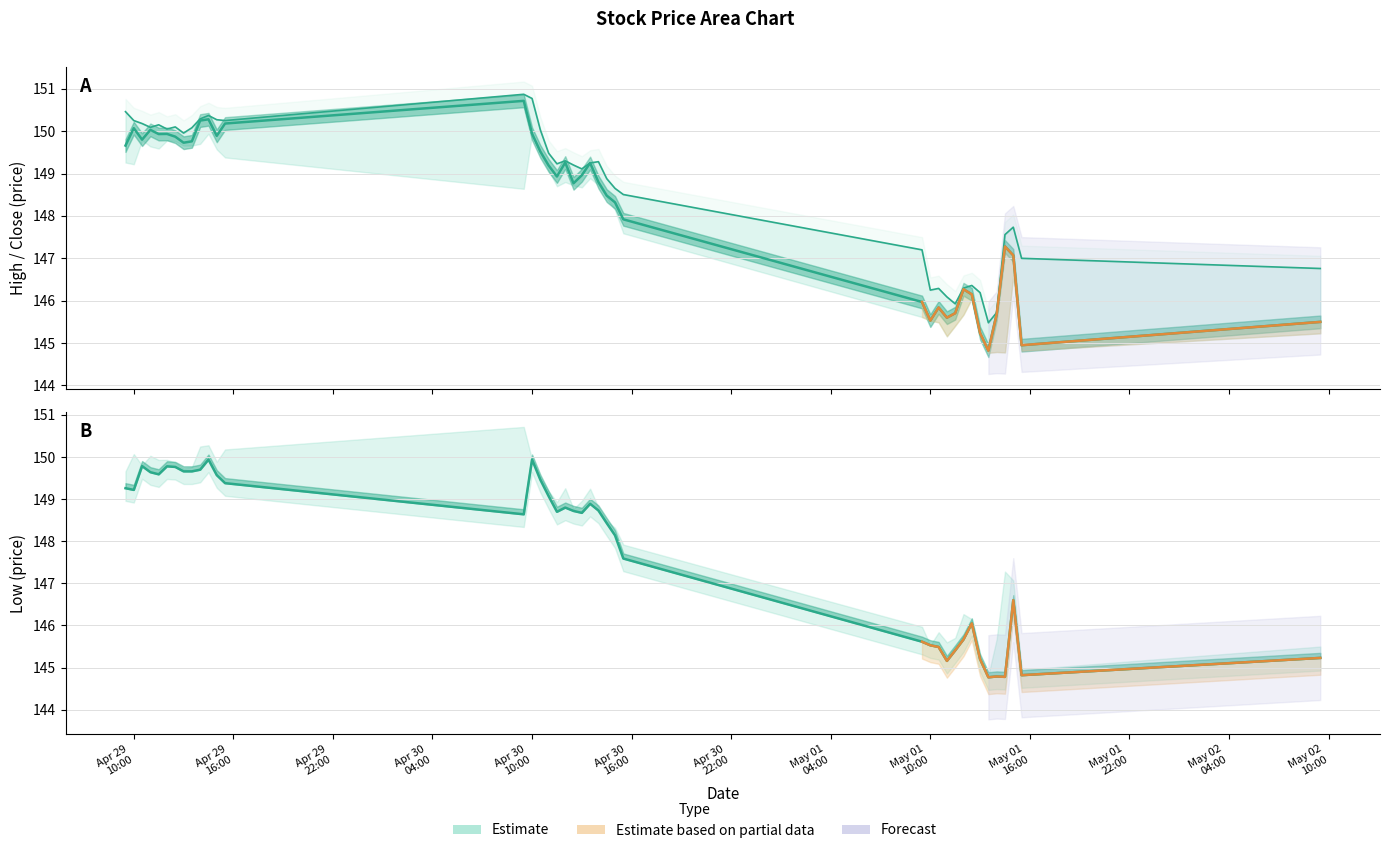

Rank the series by their maximum value, from highest to lowest.

High, Close, Low